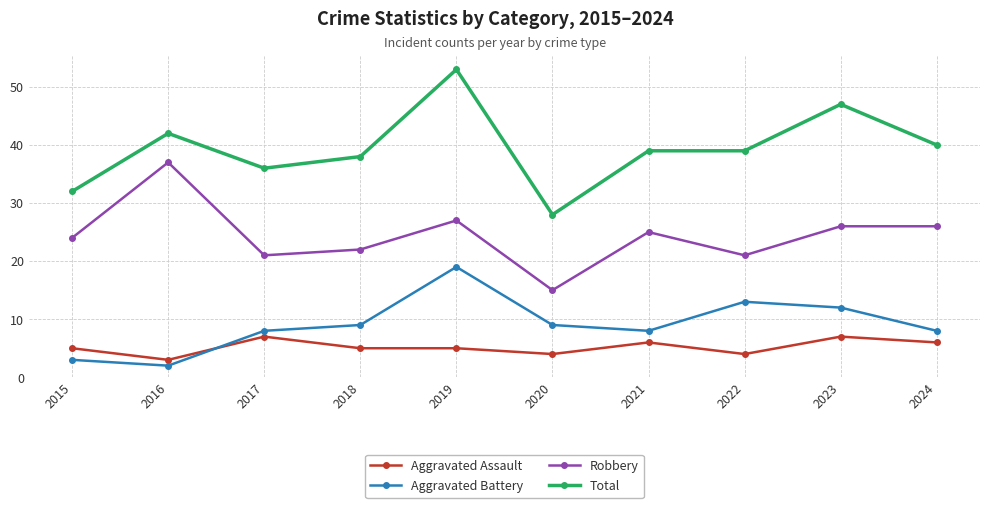

What is the difference between the Total values at 2017 and 2016?

6